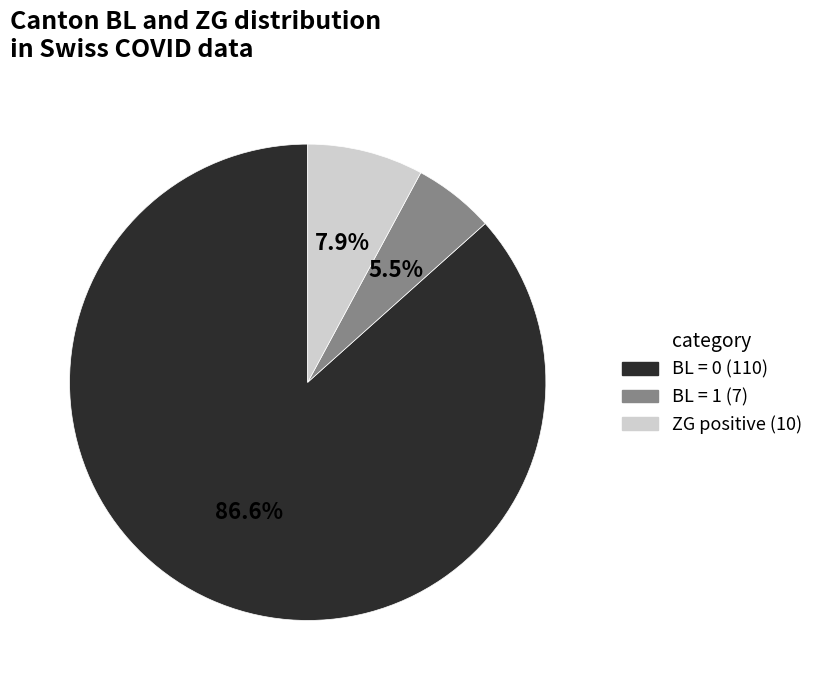

Does any single category account for the majority?

Yes